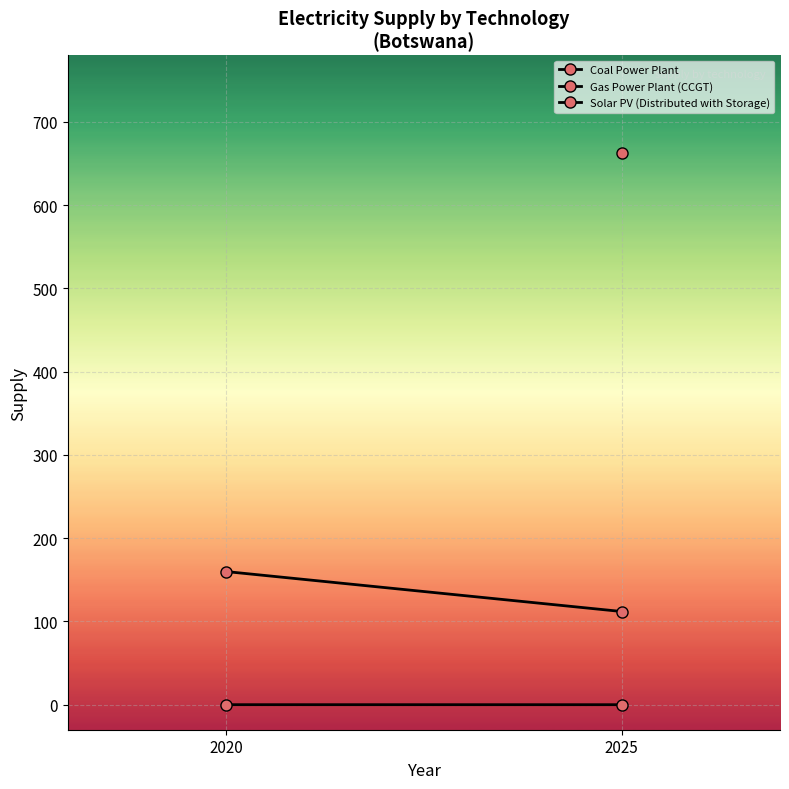

Which series has the largest total across all categories?

Coal Power Plant